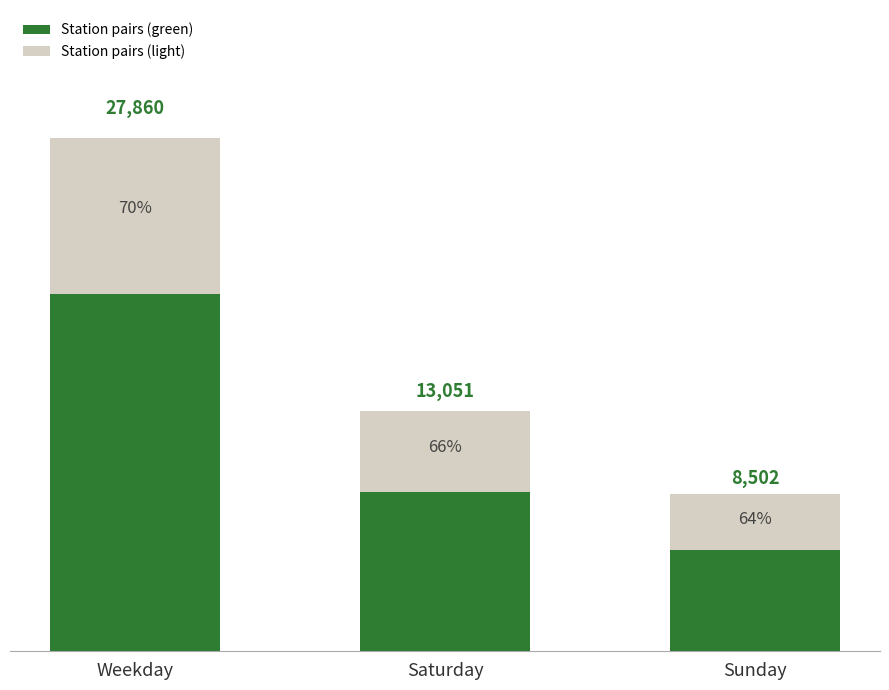

At which label does Station pairs (green) reach its peak?

Weekday